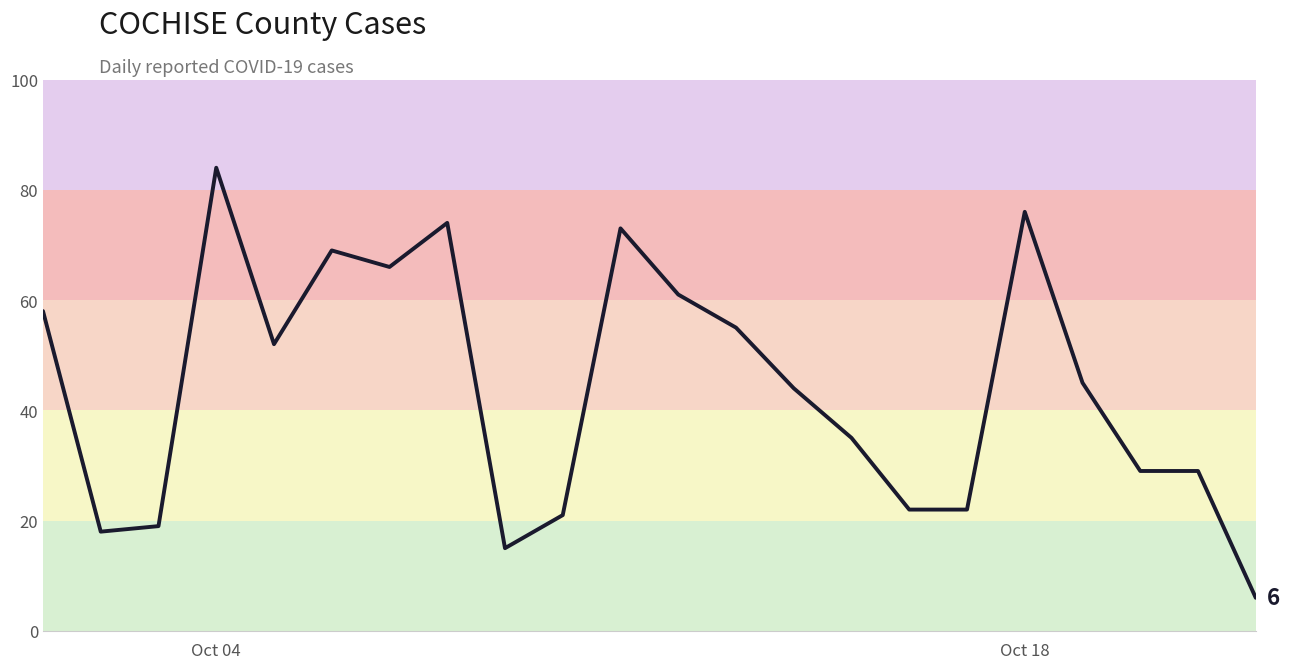

What is the difference between the maximum and minimum values?

78